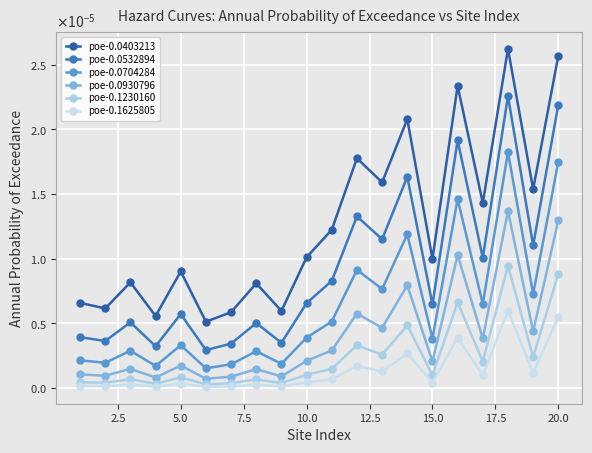

How many interior local peaks does the poe-0.0403213 series have?

7